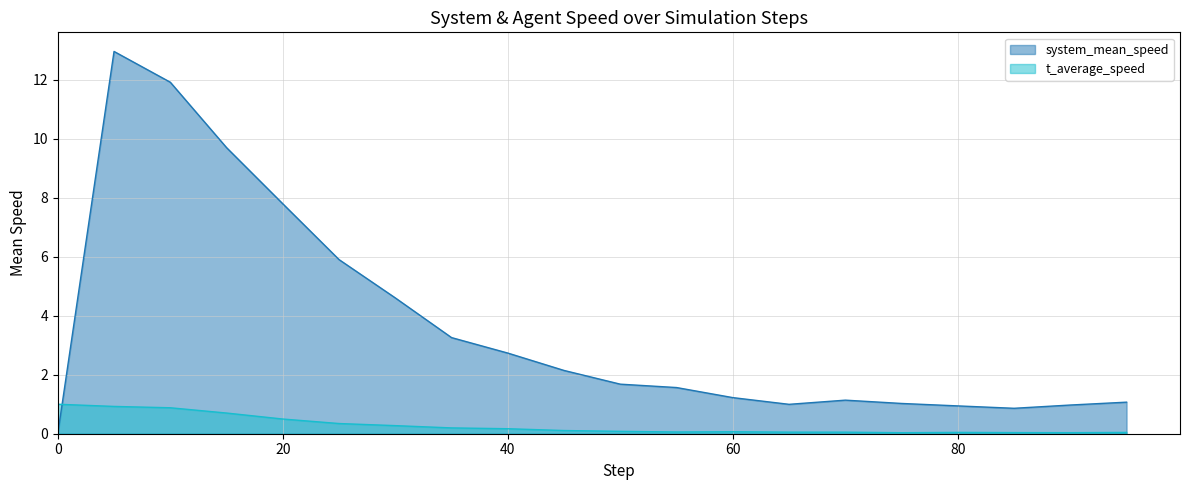

How many times do t_average_speed and system_mean_speed cross each other?

1